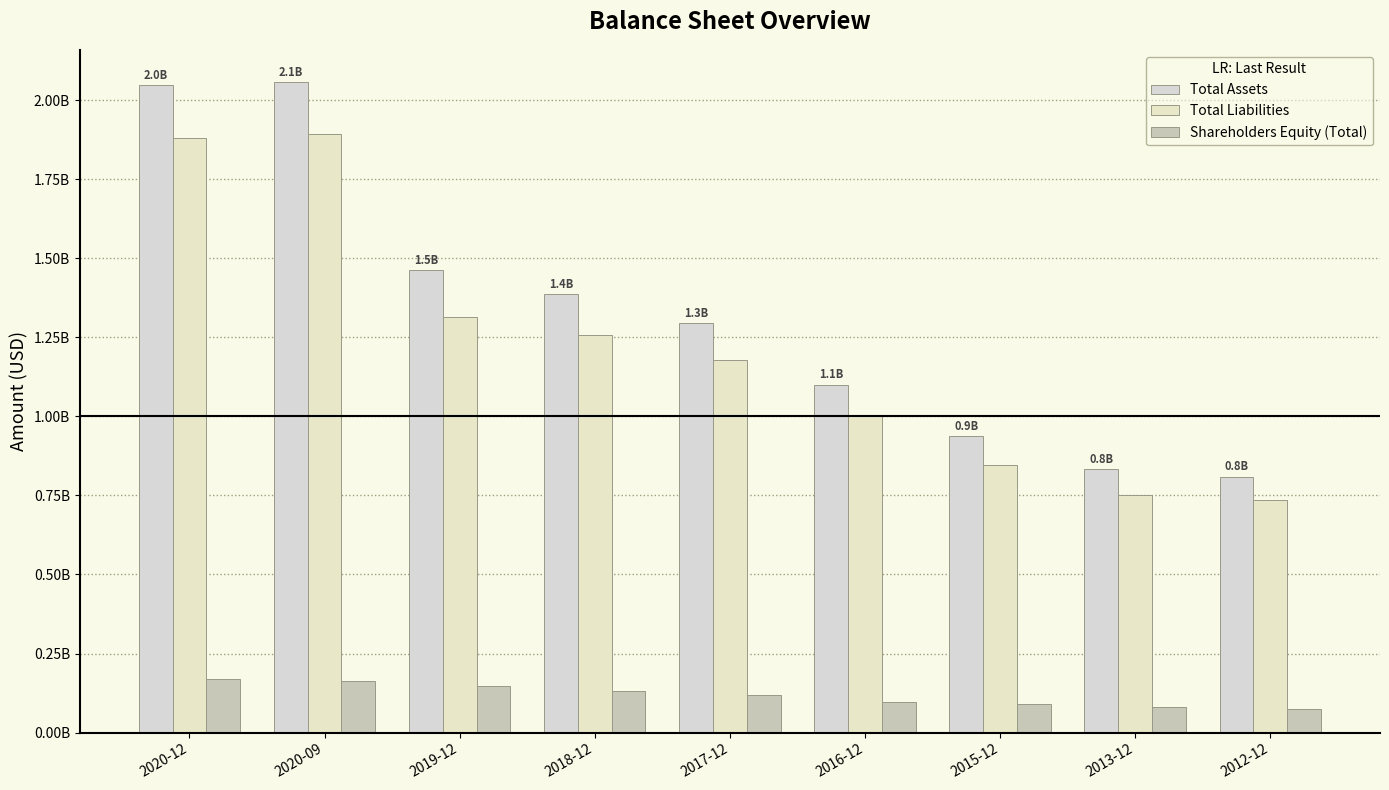

Reading left to right, extract all data points from this chart.

Total Assets: 2.0	2.1	1.5	1.4	1.3	1.1	0.9	0.8	0.8
Total Liabilities: 1.9	1.9	1.3	1.3	1.2	1.0	0.8	0.8	0.7
Shareholders Equity (Total): 0.2	0.2	0.1	0.1	0.1	0.1	0.1	0.1	0.1